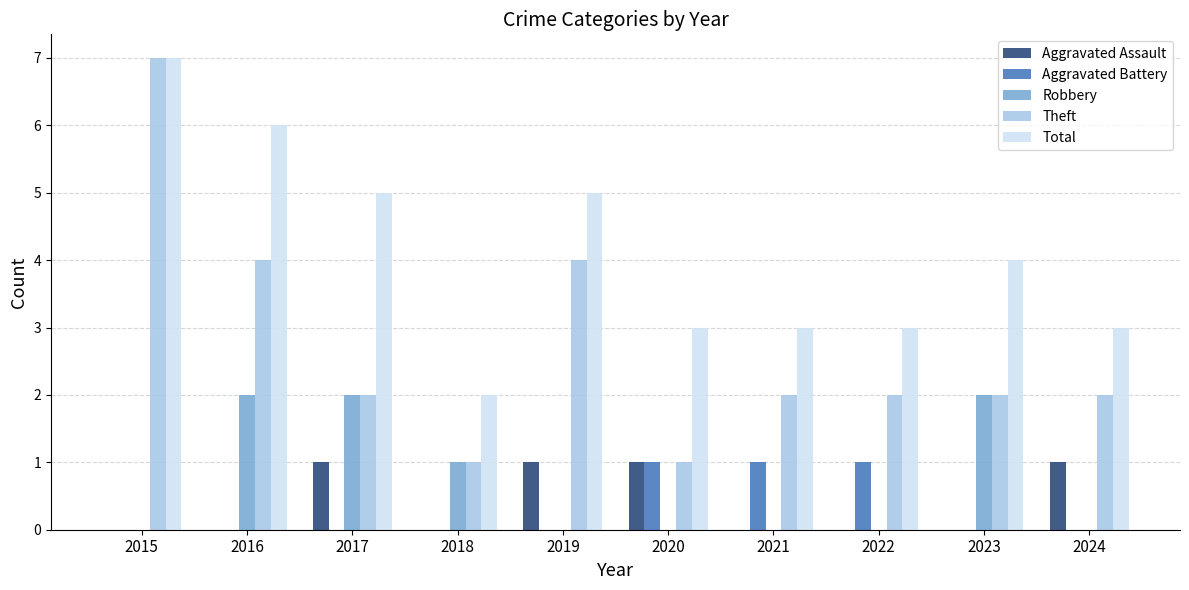

Is the value of Total at 2015 greater than the value of Aggravated Battery at 2024?

Yes